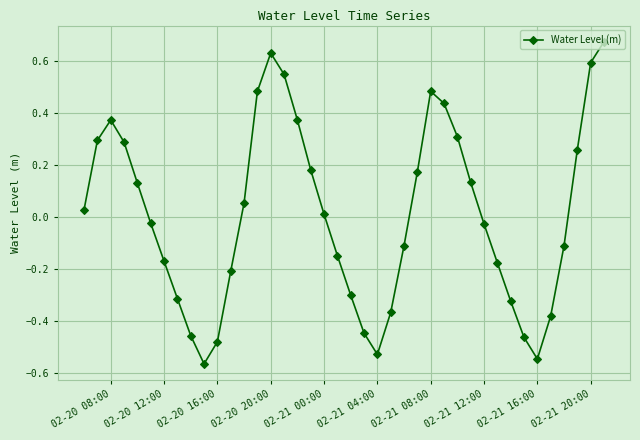

True or false: there are more than 1 points higher than both neighbors.

True